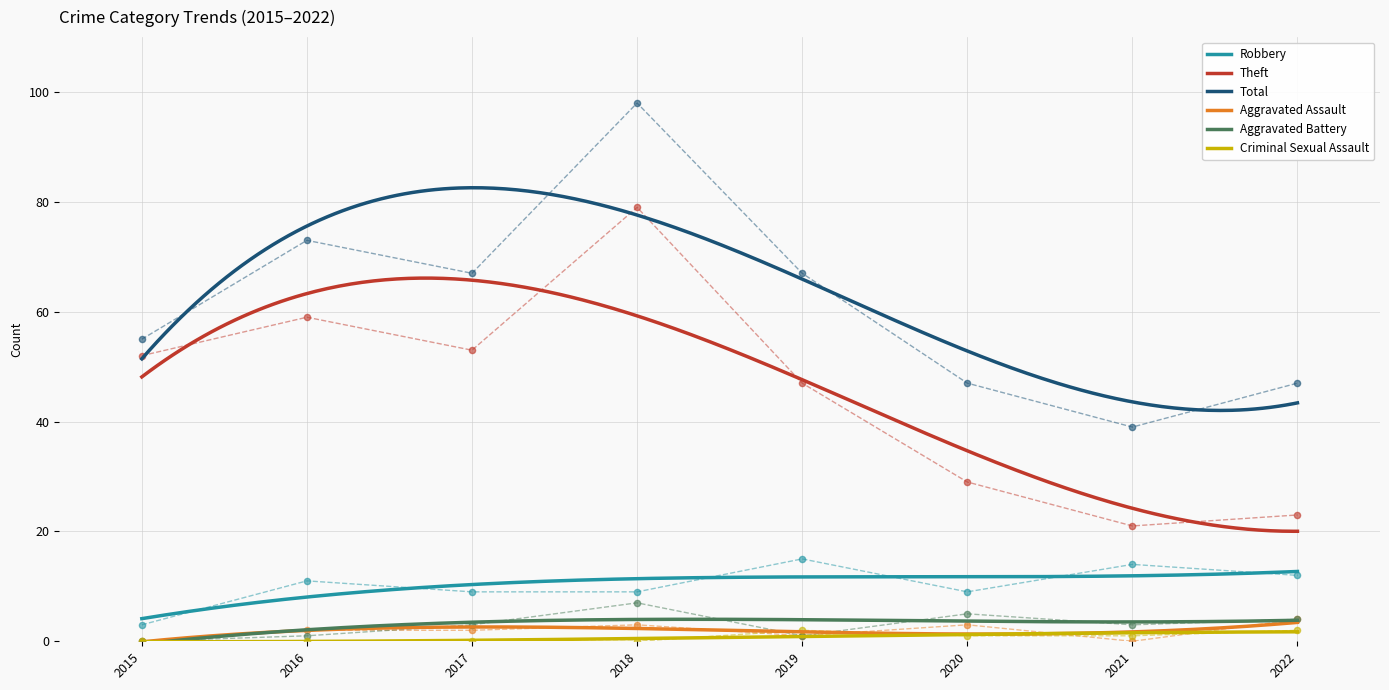

At how many categories does at least one series exceed 86?

1